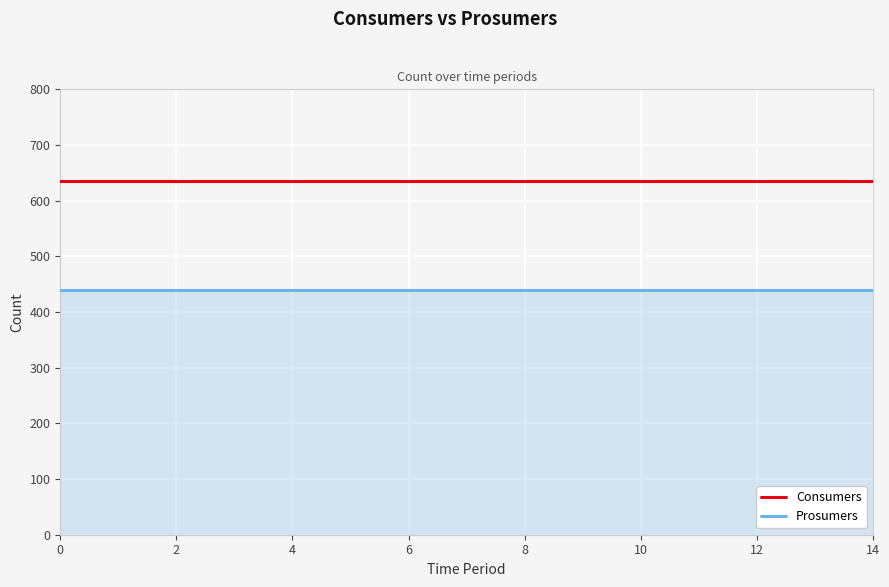

How many lines are shown in the chart?

2